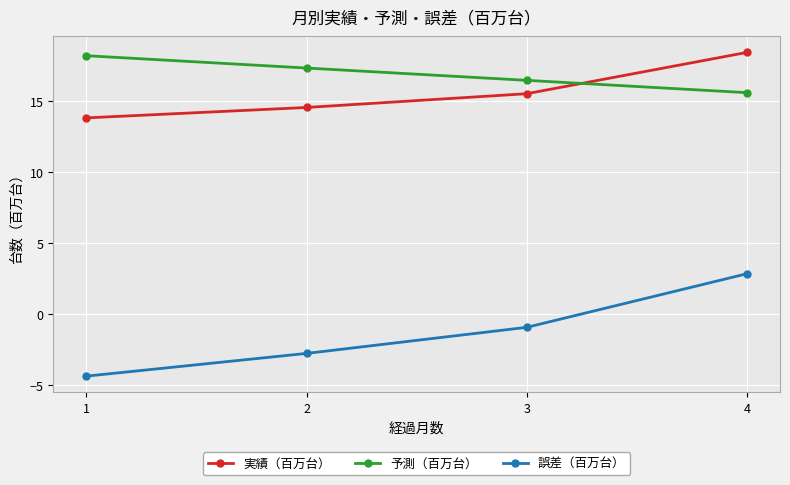

What is the difference between the 予測（百万台） values at 4 and 2?

1.7